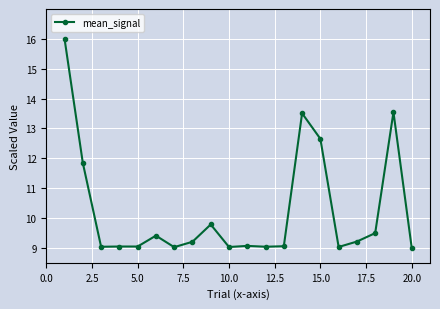

True or false: there are more than 1 points higher than both neighbors.

True